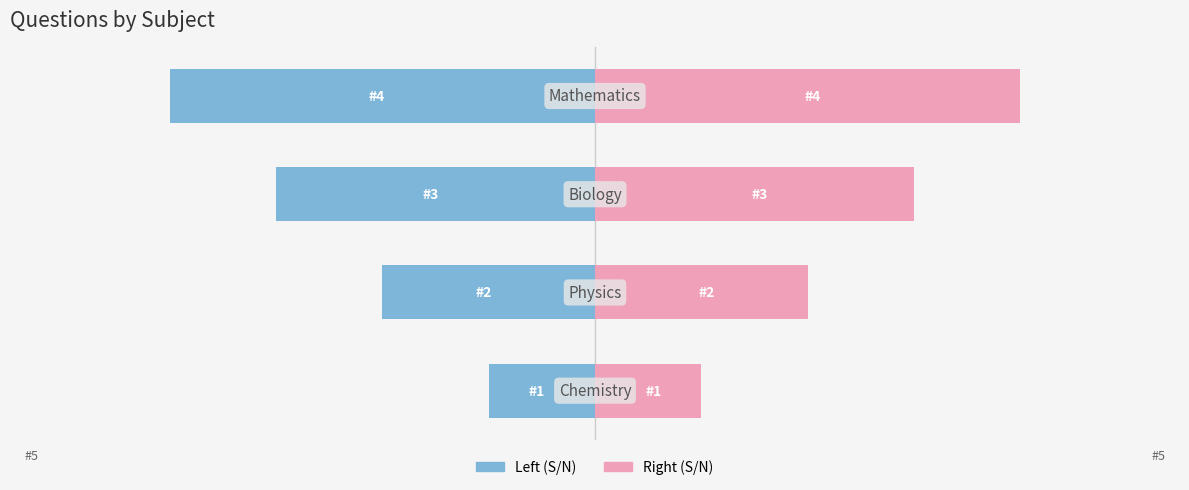

Reading right to left, extract all data points from this chart.

S/N (Left): -4	-3	-2	-1
S/N (Right): 4	3	2	1